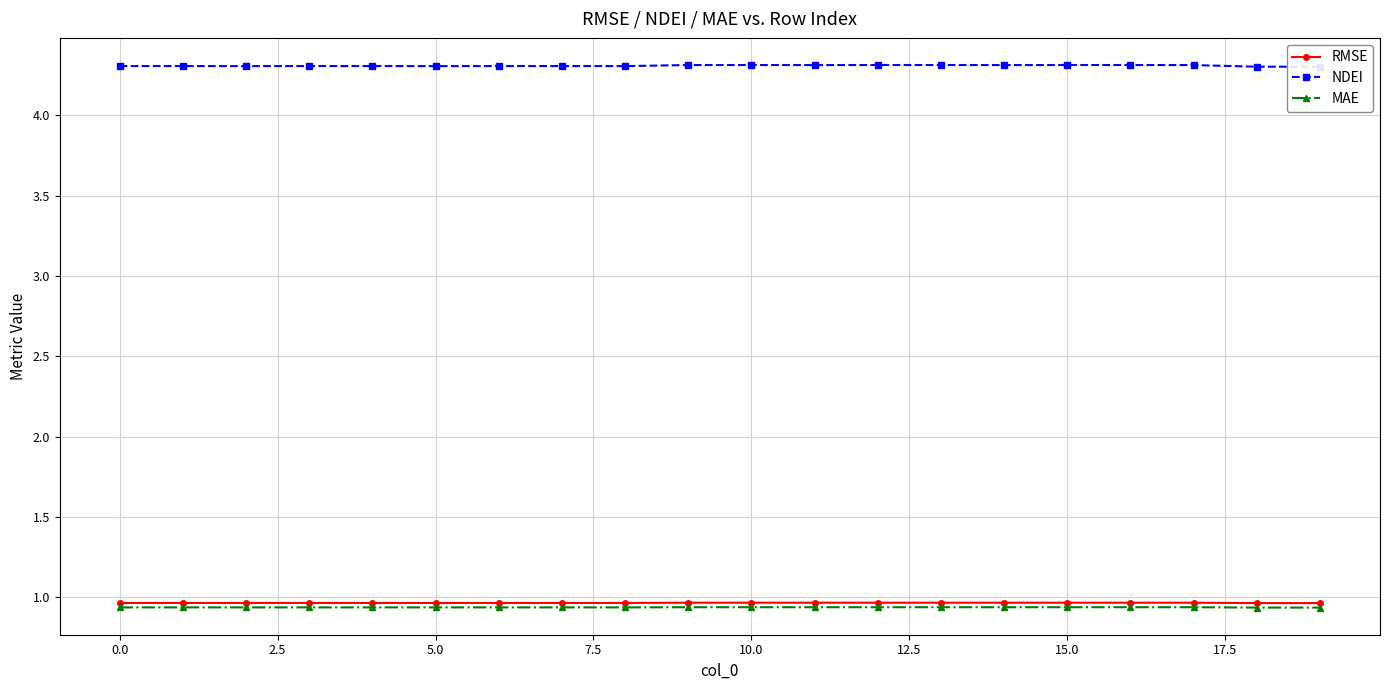

What is the minimum value for RMSE?

1.0